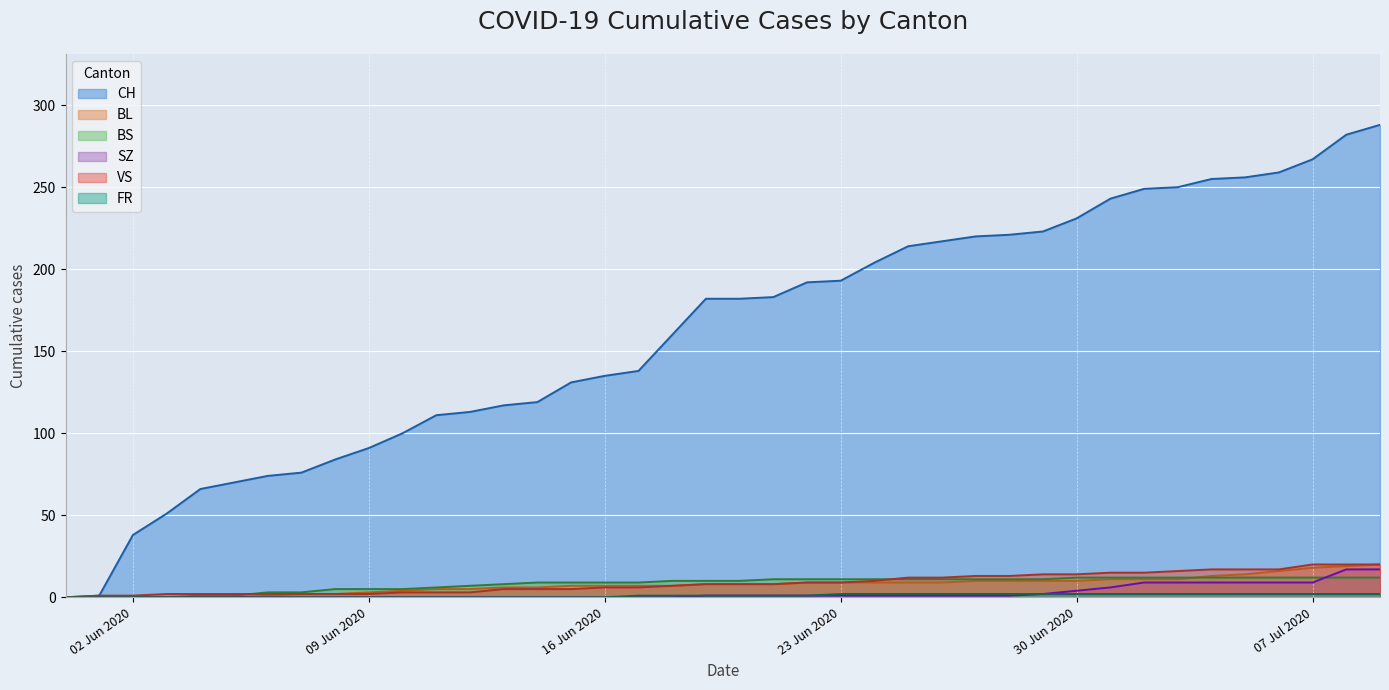

Which series has the largest range (max minus min)?

CH